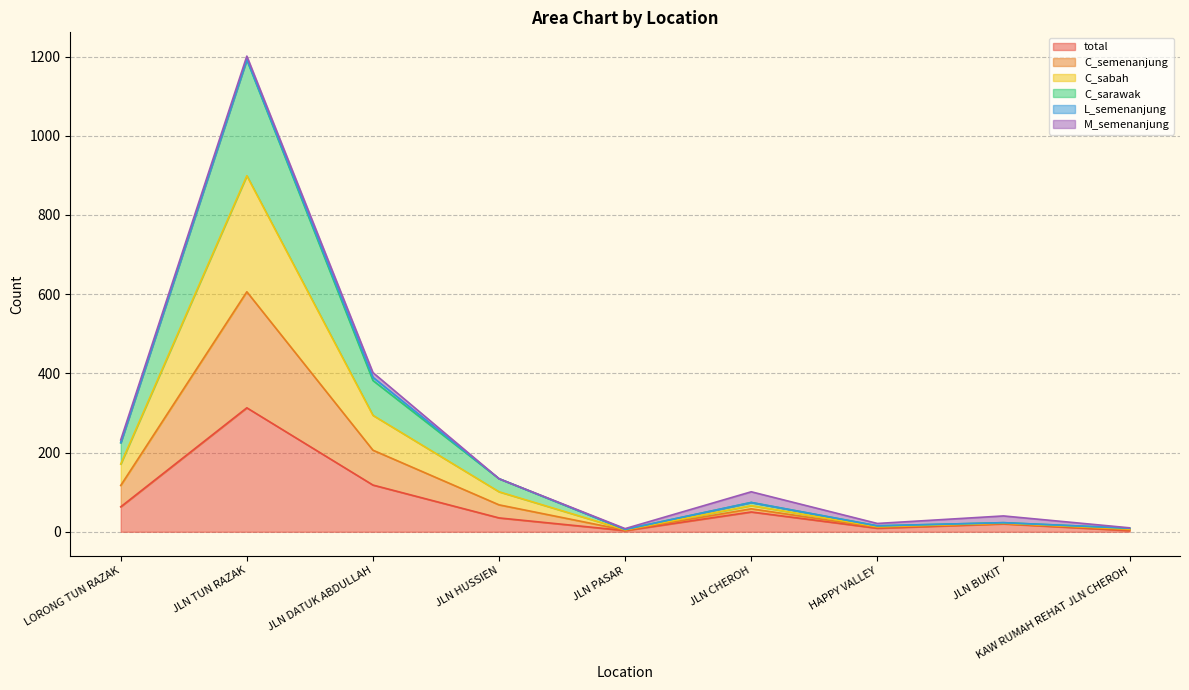

True or false: total has more than 1 points higher than both neighbors.

True